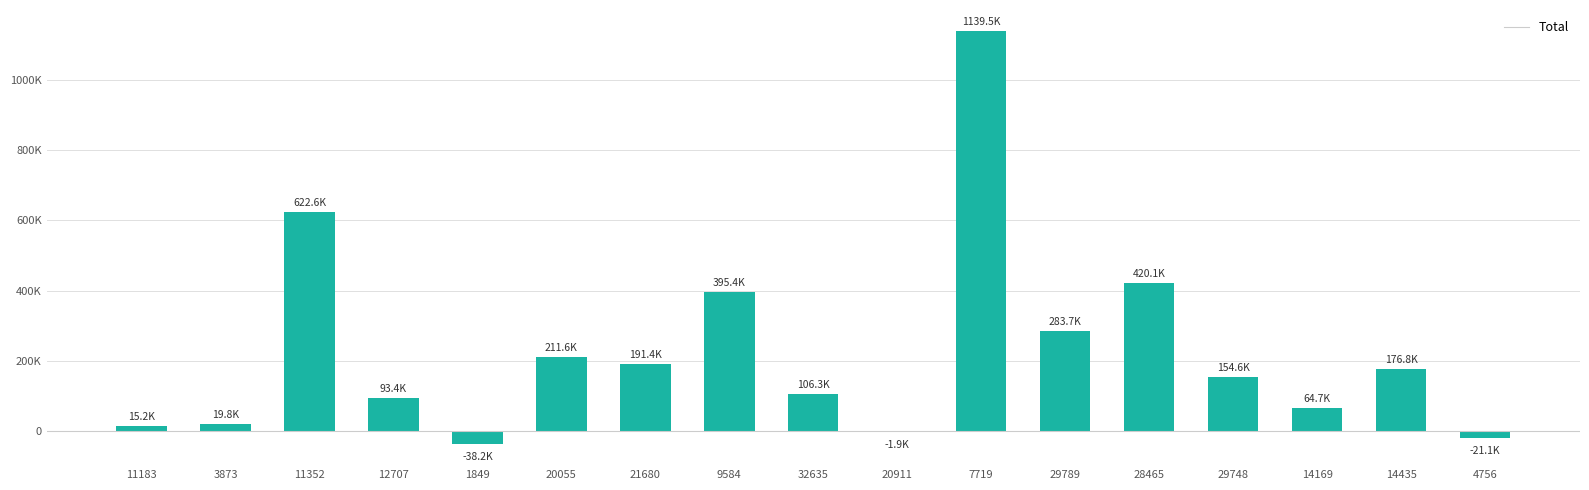

True or false: the data shows 300523.9 at 21680.

False